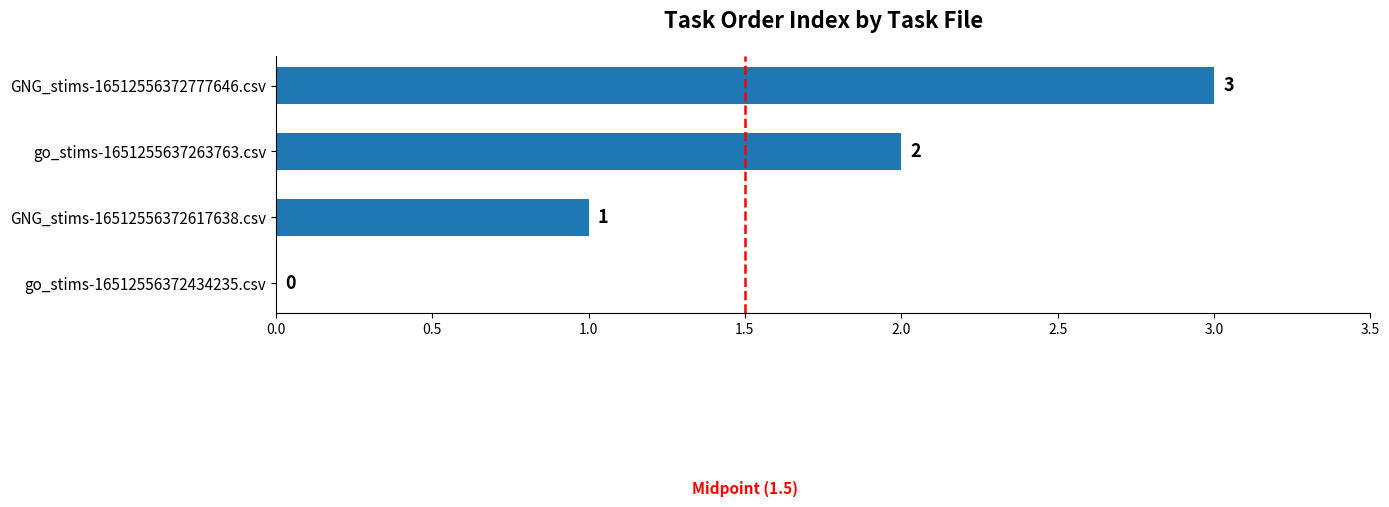

How many values are above zero?

3